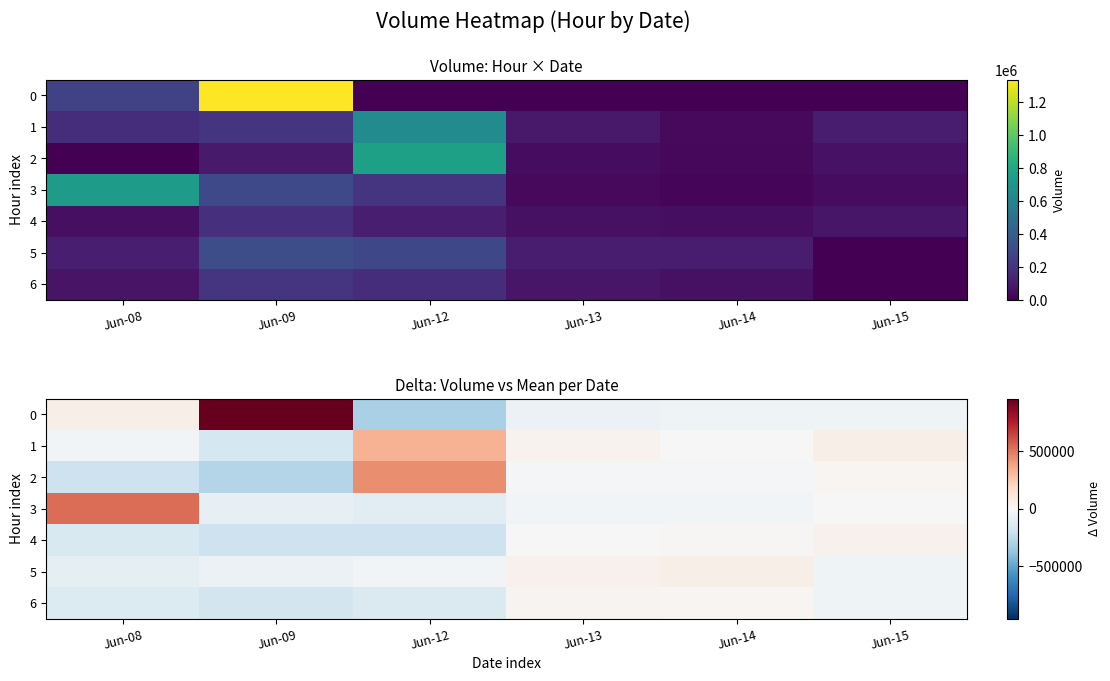

How many values in the 0 series are below -40970?

4